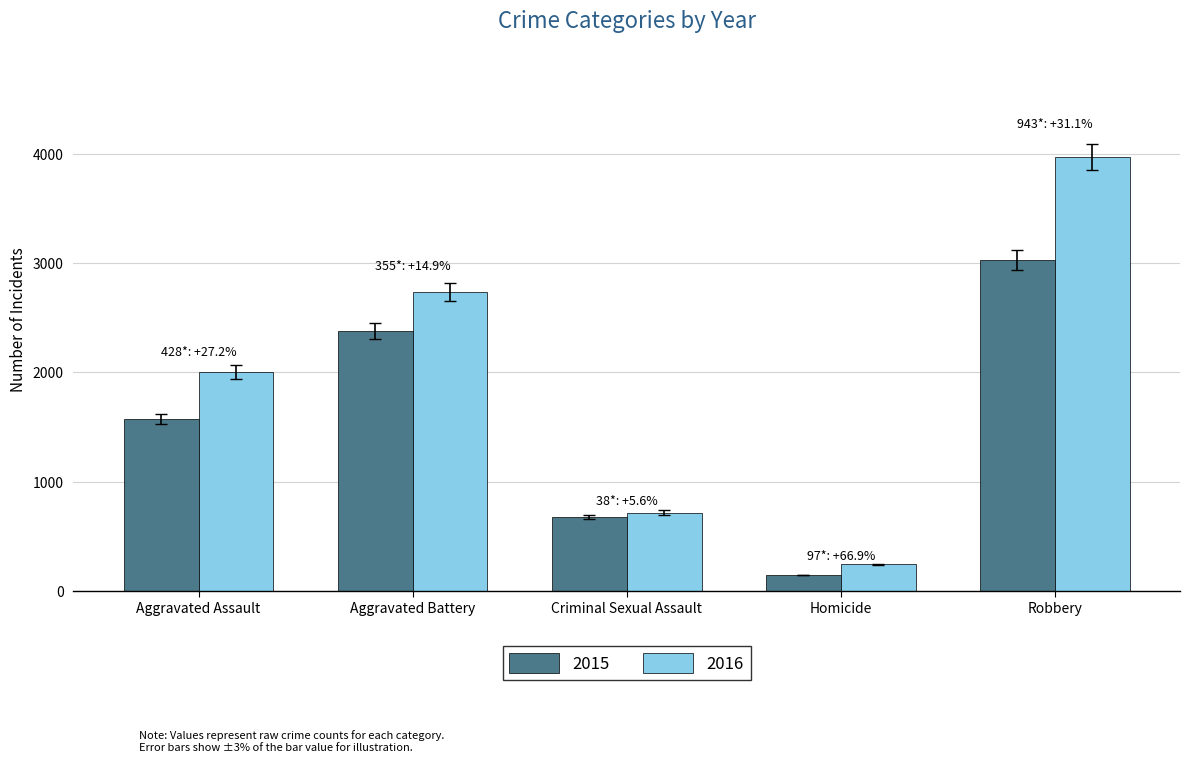

Are the bars grouped side by side (vs. stacked)?

Yes